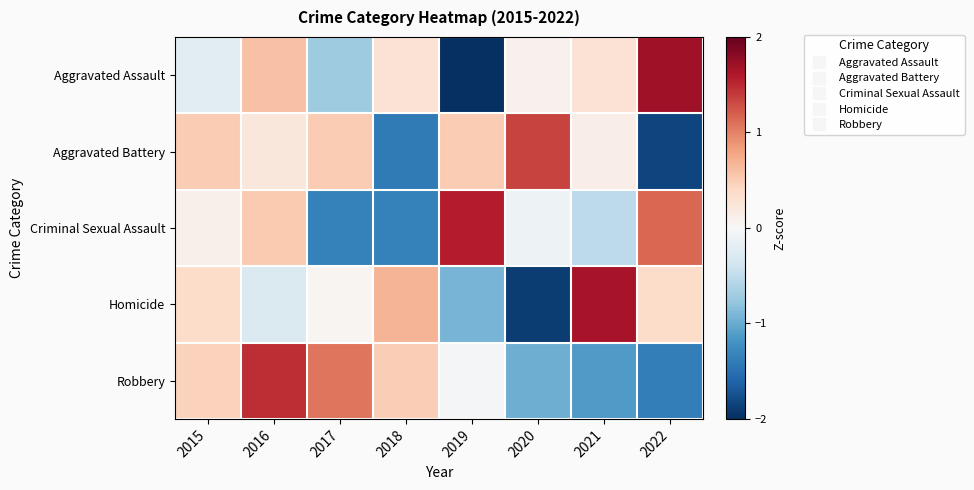

What is the difference between the highest and lowest values at 2022?

3.5